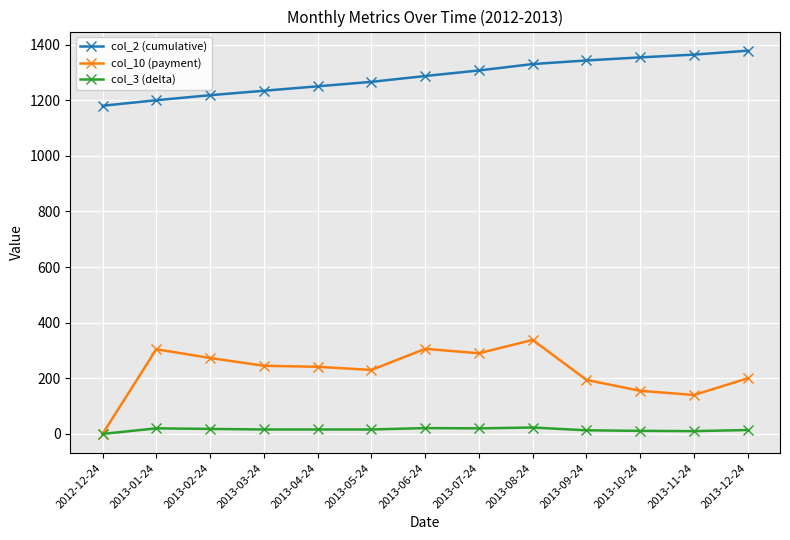

Which series has the largest total across all categories?

col_2 (cumulative)